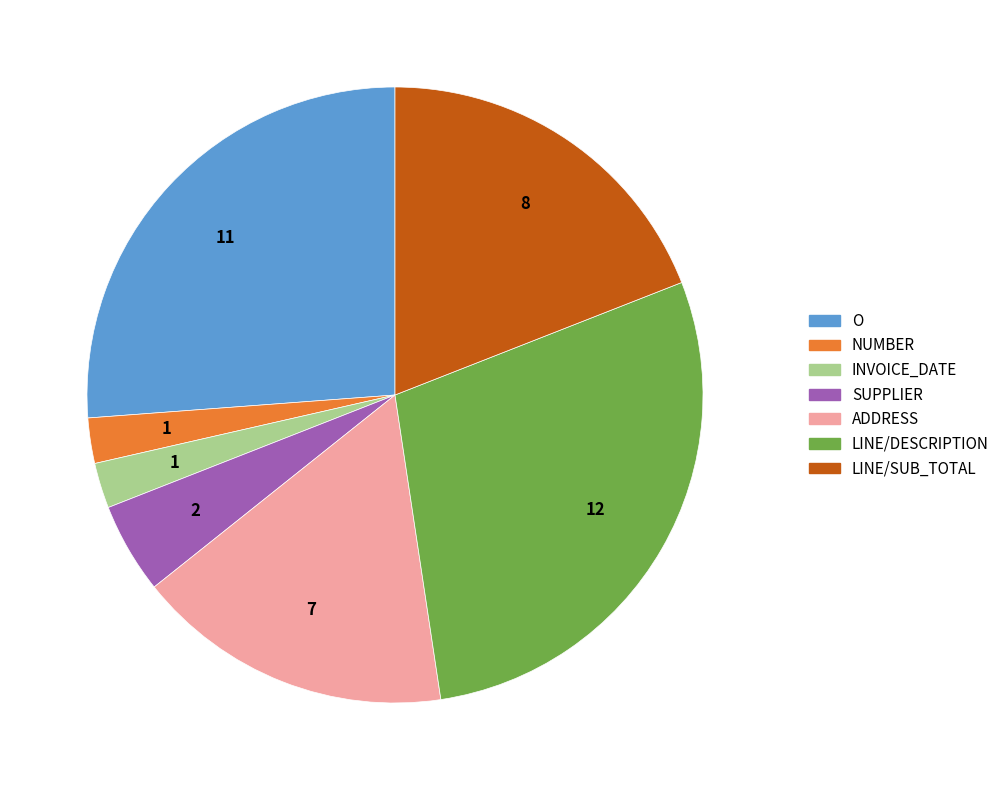

Is INVOICE_DATE the majority of the pie?

No